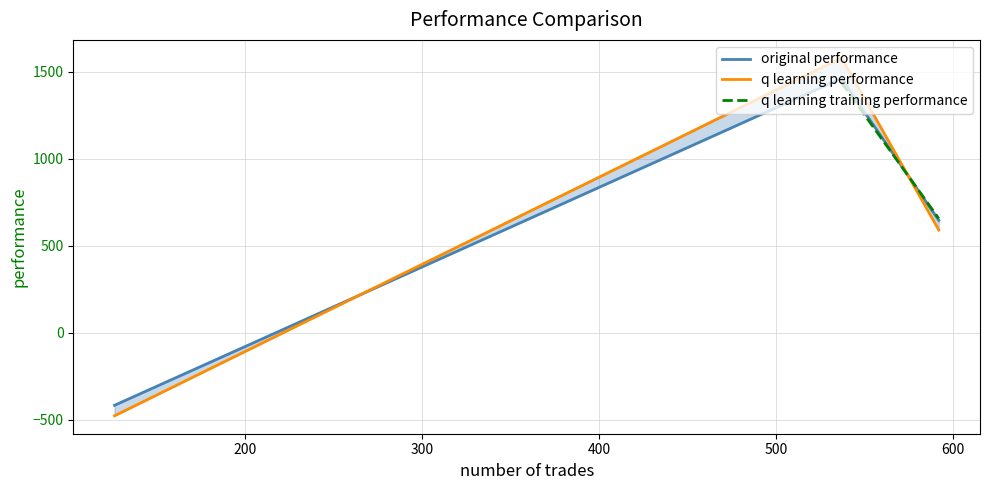

The original performance series shows 448.3 at 300. True or false?

False